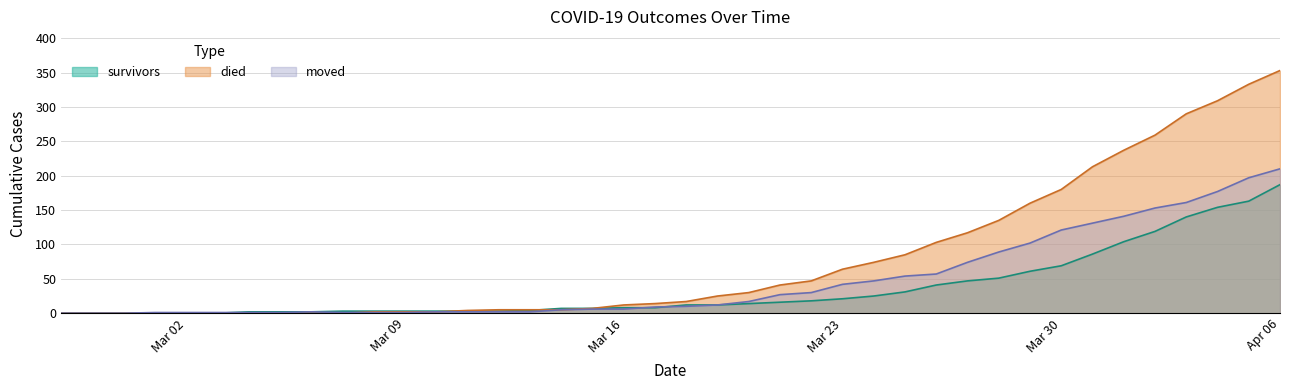

Which series has the largest total across all categories?

died